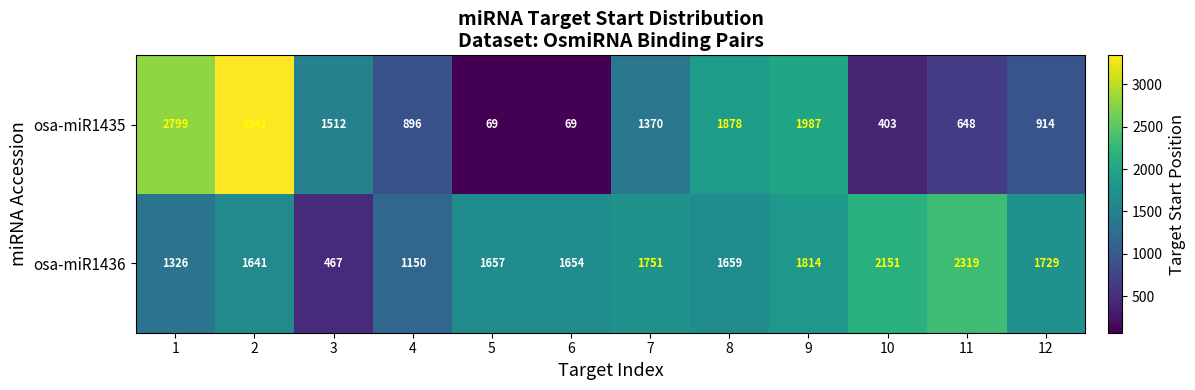

At how many categories does at least one series exceed 1385?

11